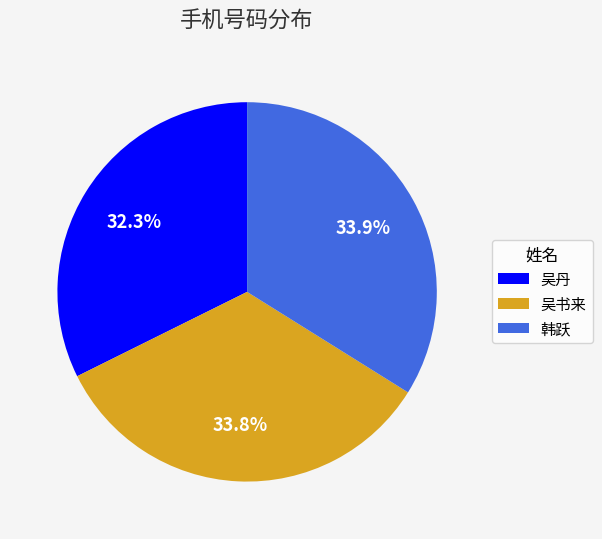

How much of the chart is everything except 韩跃?

66.1%